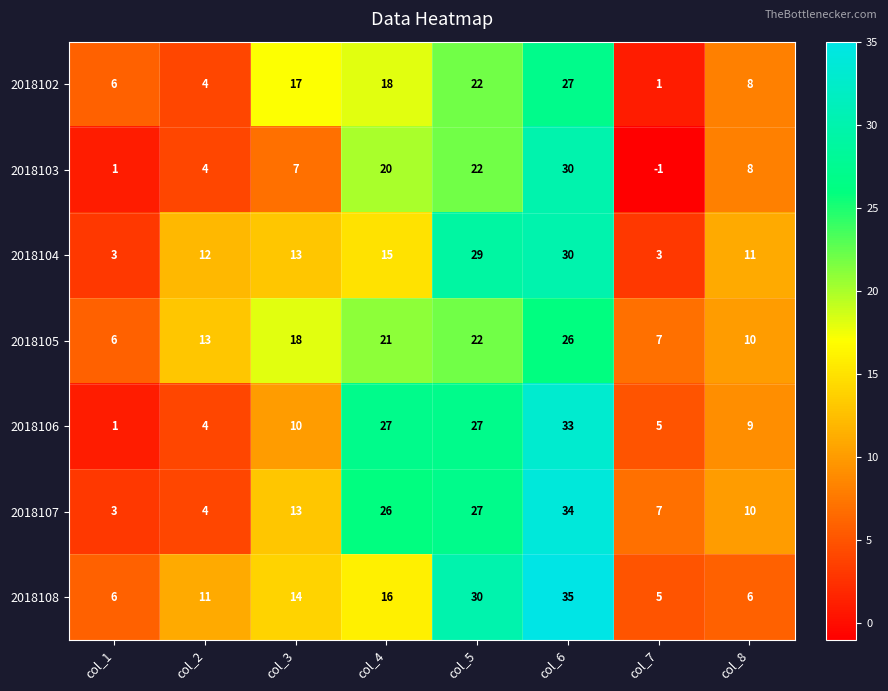

At which label does 2018106 reach its minimum?

col_1